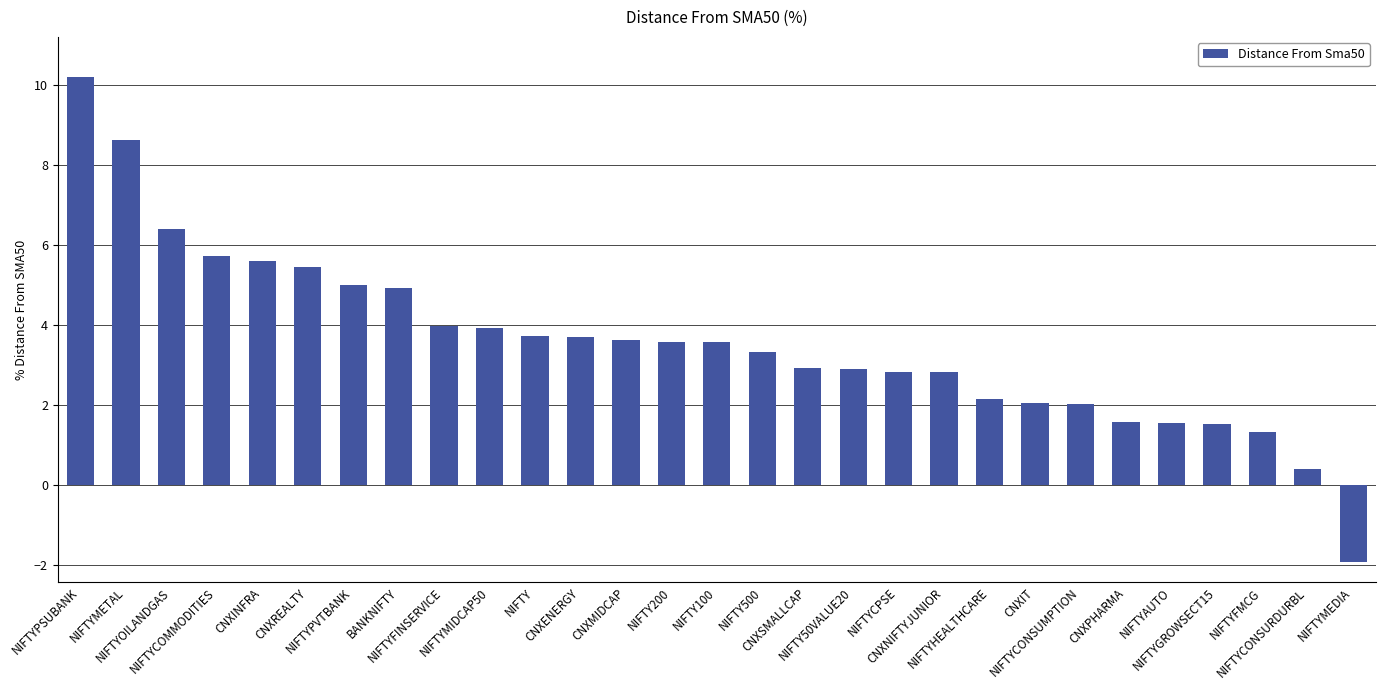

What is the value of the 15th bar from the left?

3.6